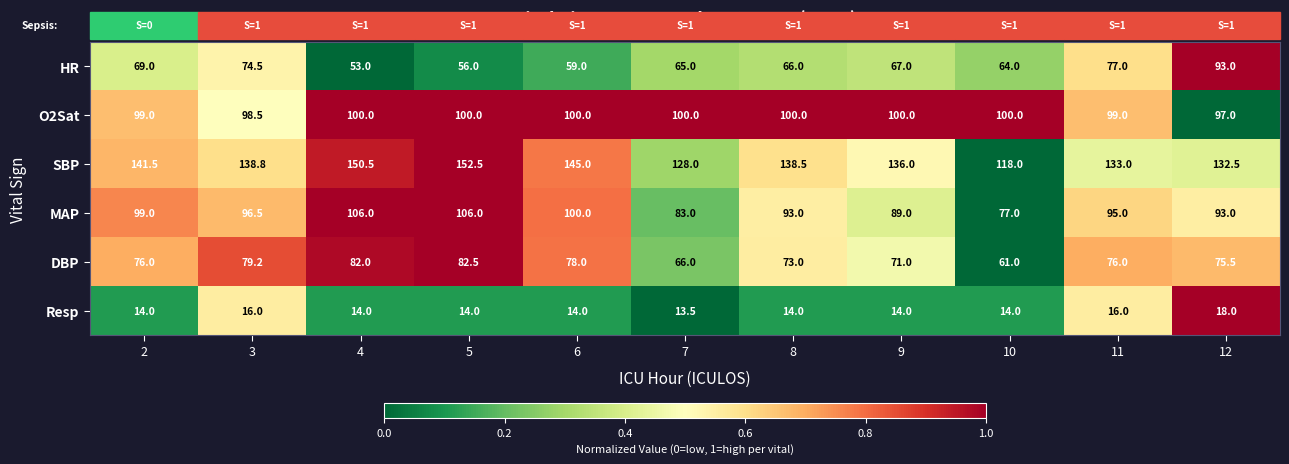

What is the spread (max minus min) of values at 4?

136.5